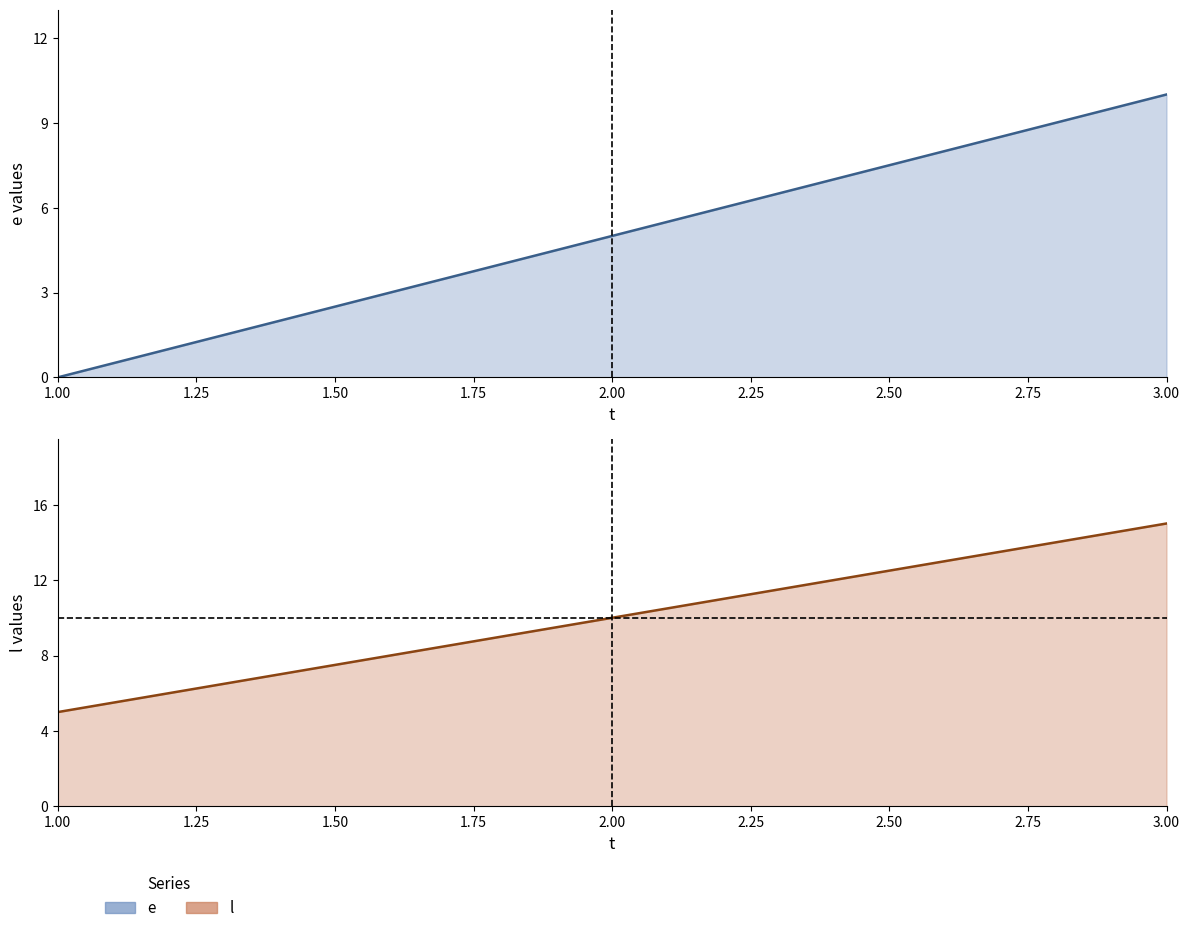

Is the value of l at 1 greater than the value of e at 3?

No